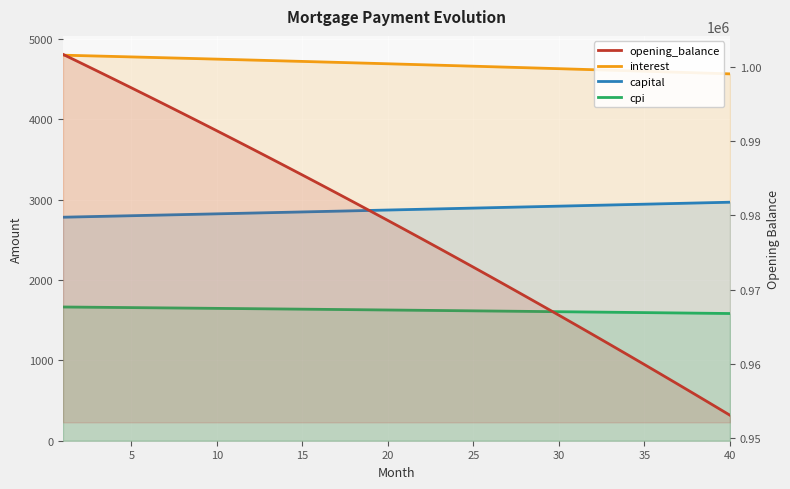

What are all the series names shown in the legend?

interest, capital, cpi, opening_balance